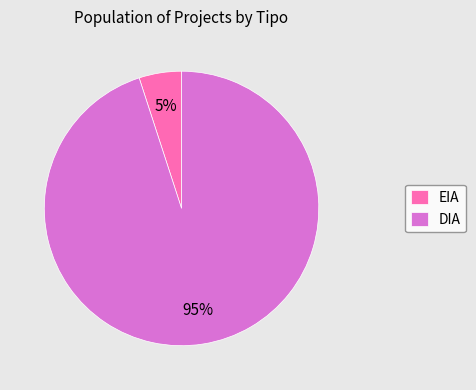

Do EIA and DIA together represent more than half of the pie?

Yes